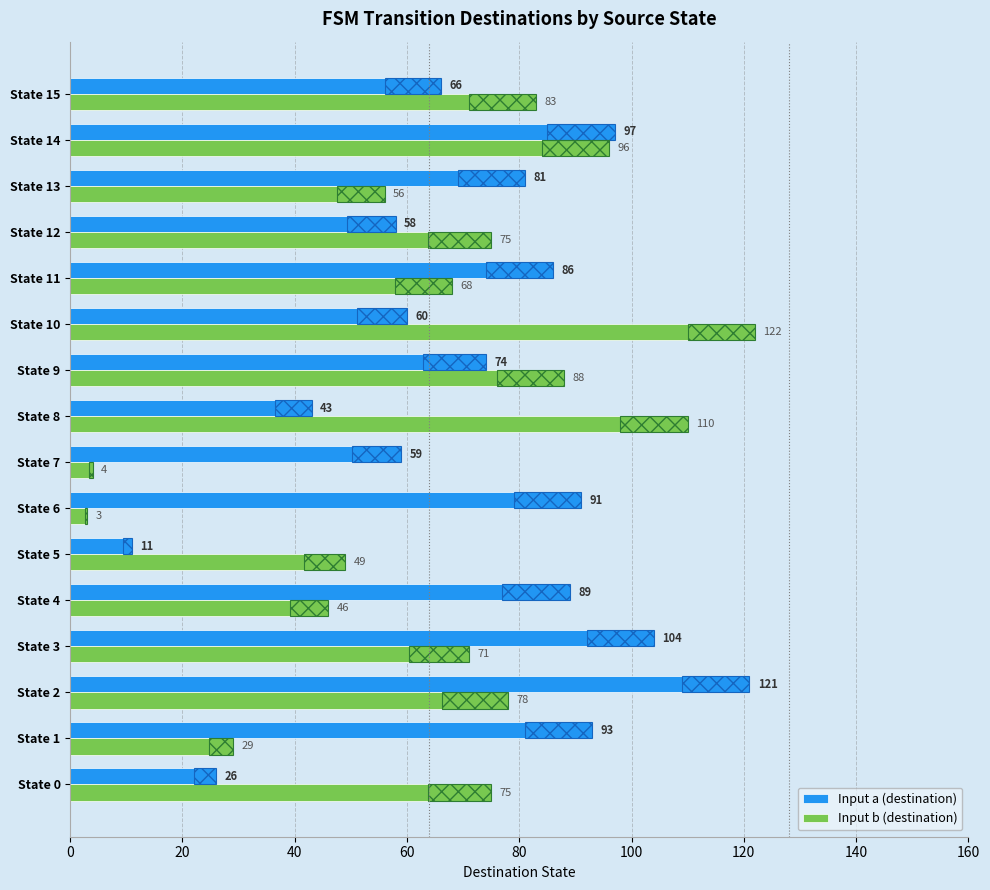

What is the difference between the highest and lowest values at State 7?

55